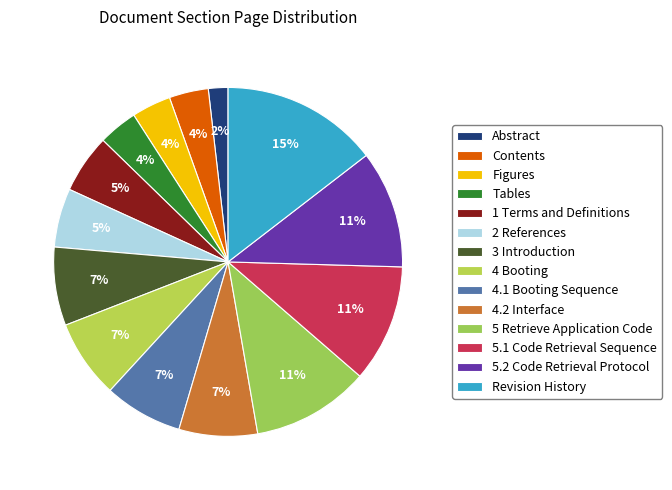

Is the sum of Figures and 4.2 Interface greater than half?

No